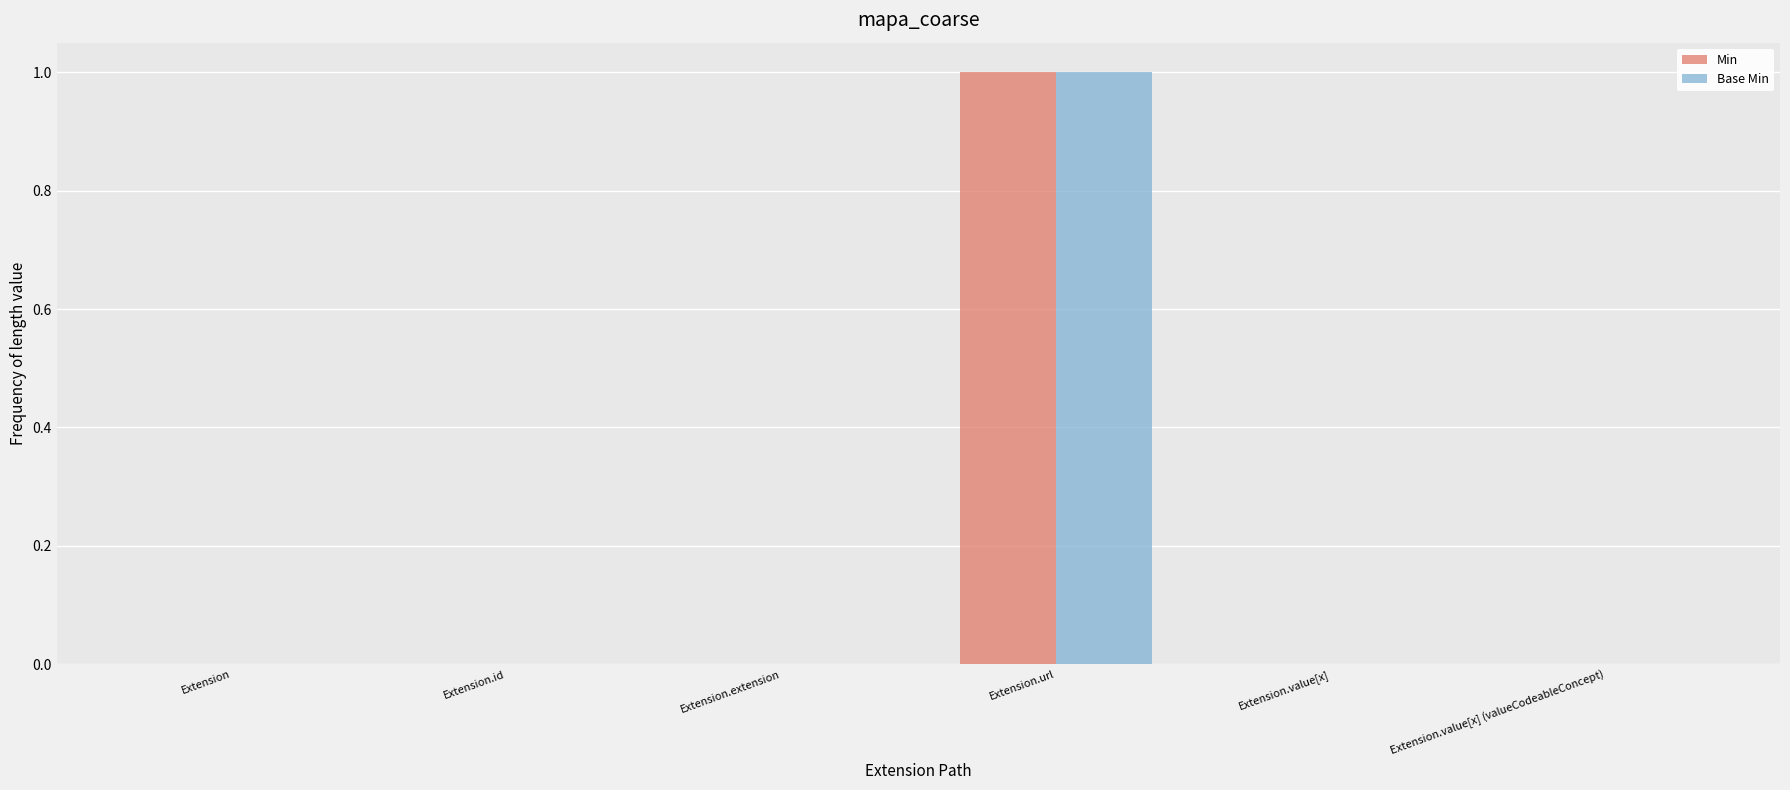

What are all the series names shown in the legend?

Min, Base Min